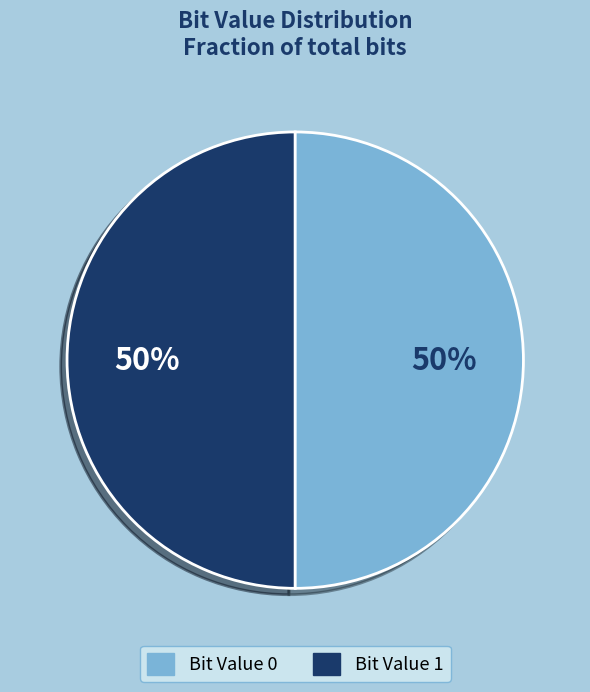

To the nearest percent, what is the average slice percentage?

50%